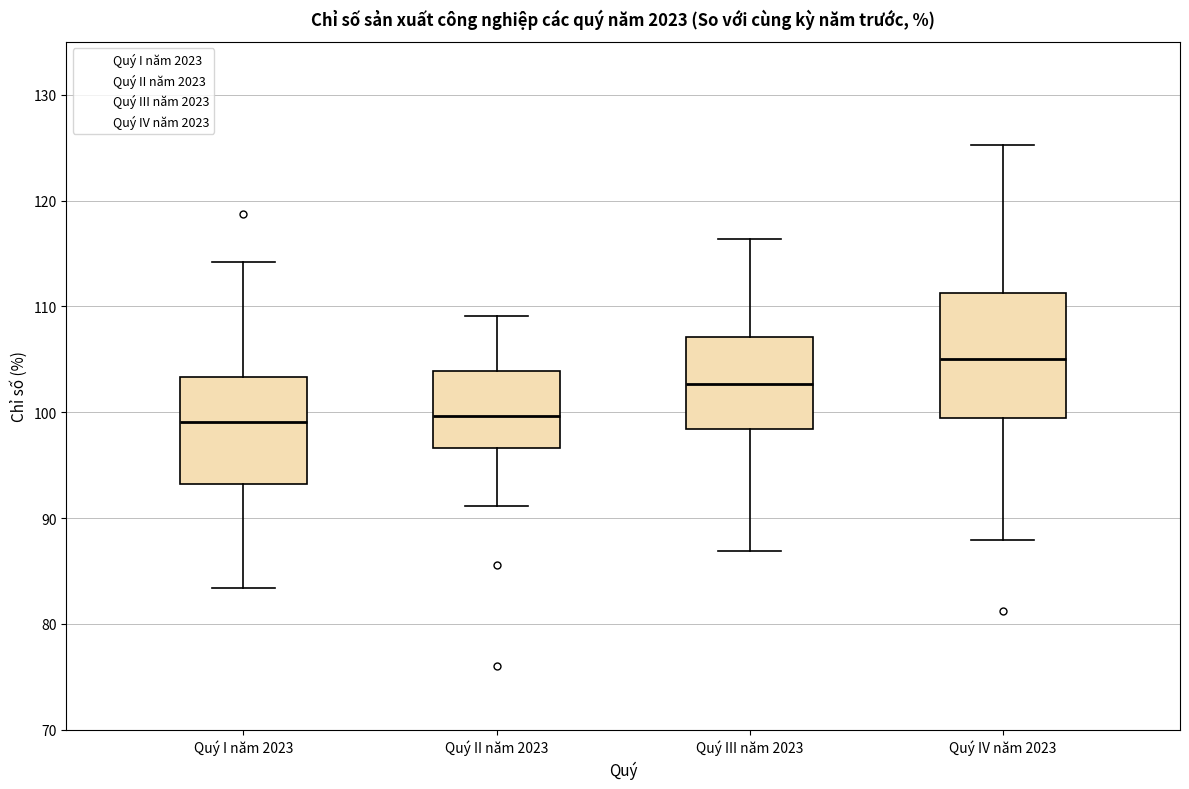

Reading left to right, read every box against the y-axis: the position of its median line, the range the box covers, and the ends of its whiskers. The values are not printed on the chart, so give them approximately, as read against the axis.

Quý I năm 2023: median 99, box 93 to 103, whiskers 83 to 114
Quý II năm 2023: median 100, box 97 to 104, whiskers 91 to 109
Quý III năm 2023: median 103, box 98 to 107, whiskers 87 to 116
Quý IV năm 2023: median 105, box 99 to 111, whiskers 88 to 125